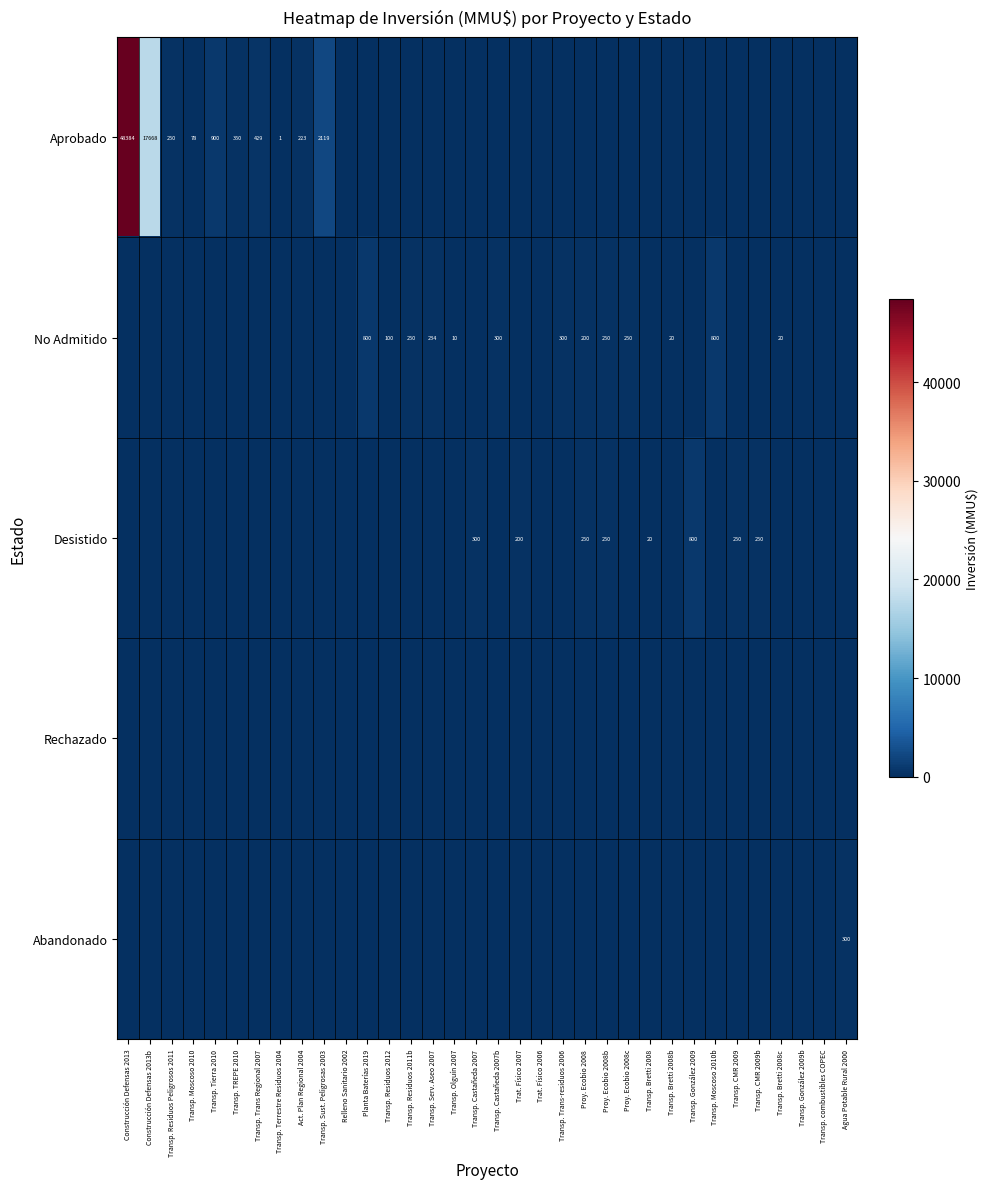

The Aprobado series shows 48384 at Construcción Defensas 2013. True or false?

True